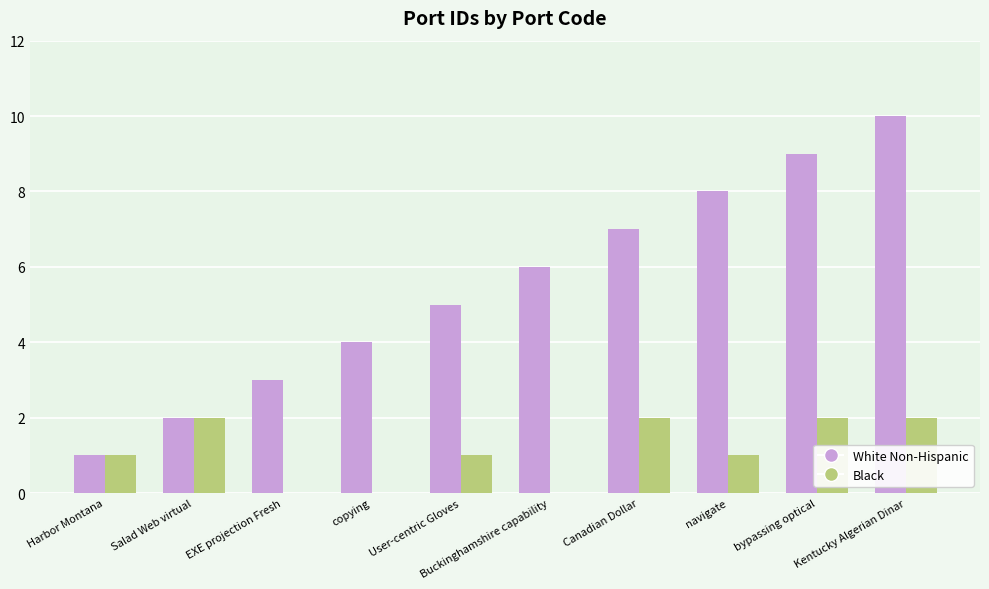

What is the sum of all Black values?

11